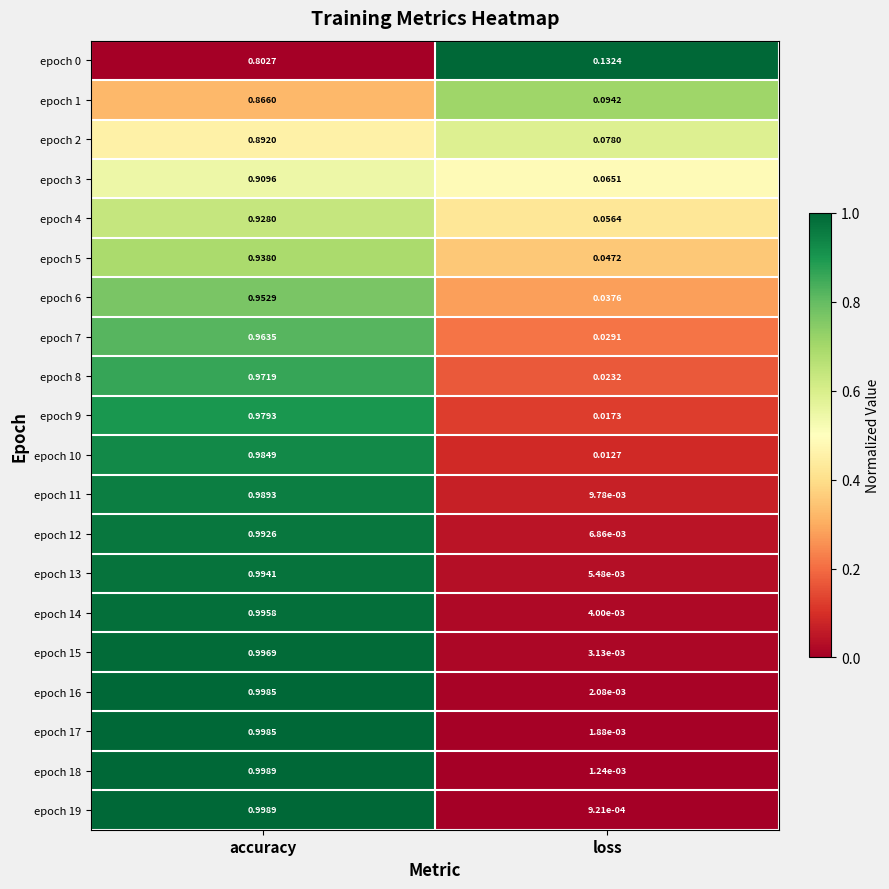

Where is epoch 1 nearest to the value 0?

loss